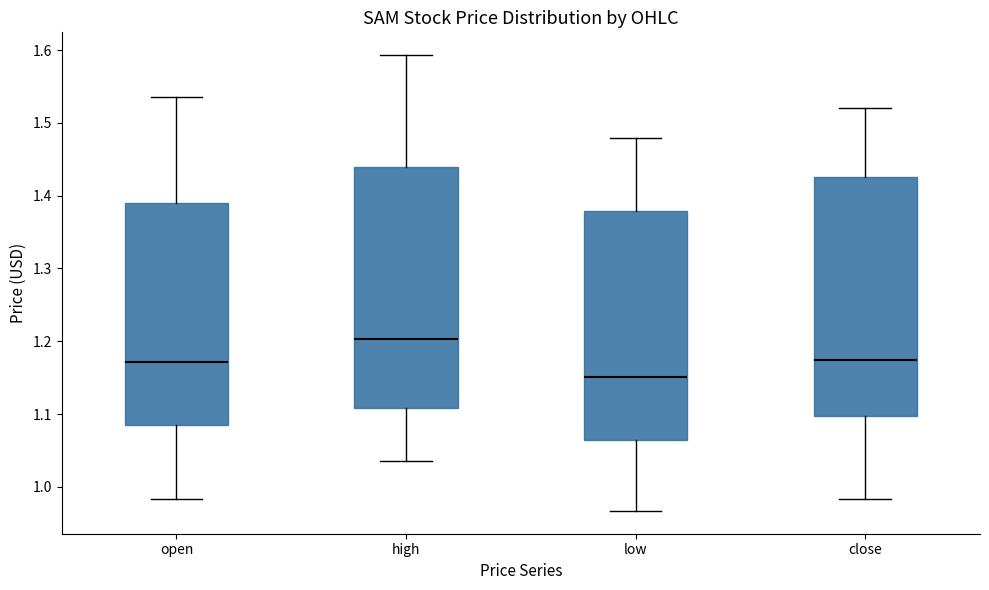

Where does the median line of the box for high sit on the y-axis? The values are not printed on the chart, so give them approximately, as read against the axis.

1.20